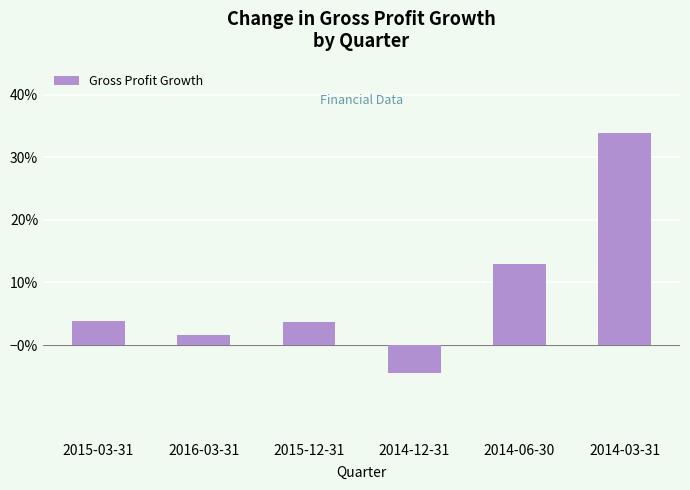

Does the chart contain any negative values?

Yes